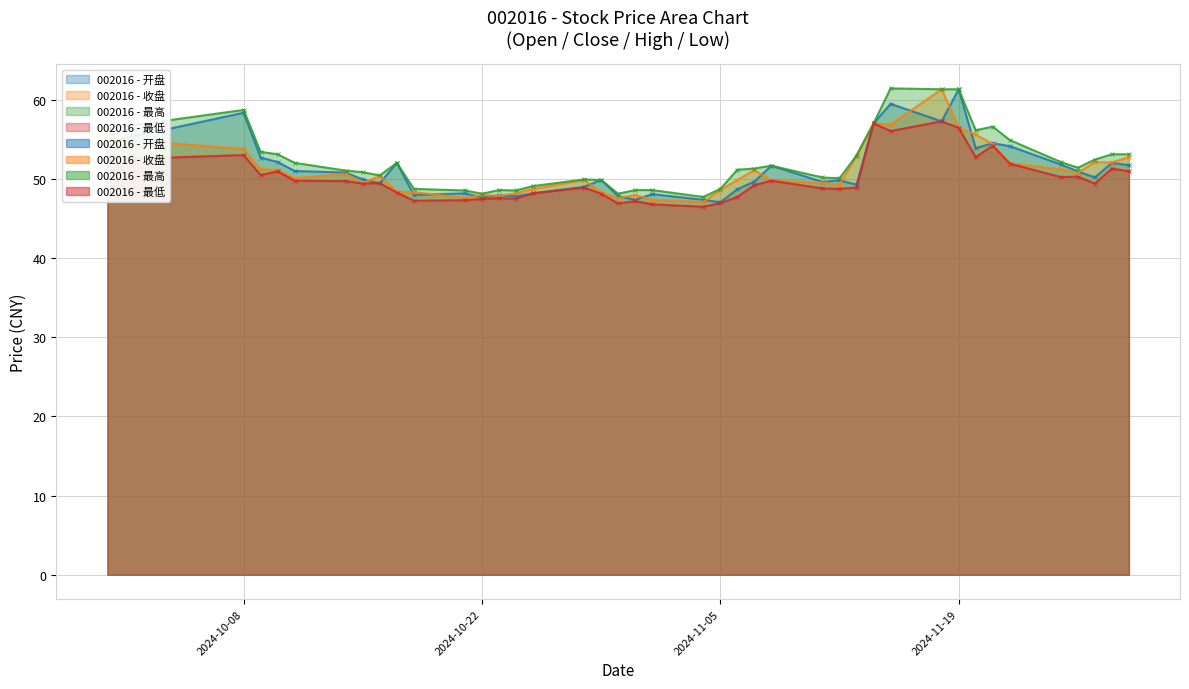

What is the total value across all series at 2024-10-11?

202.8